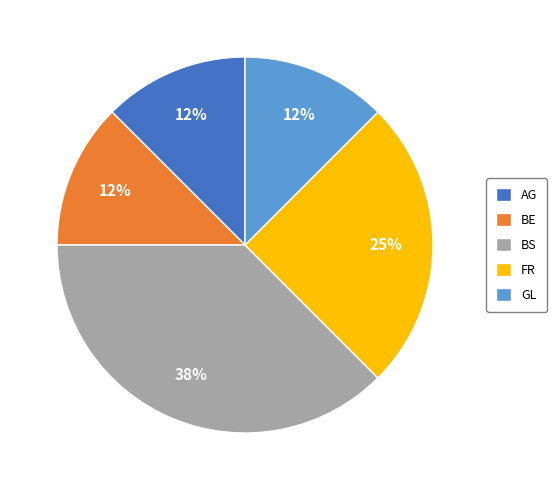

True or false: BE accounts for 19% of the total.

False